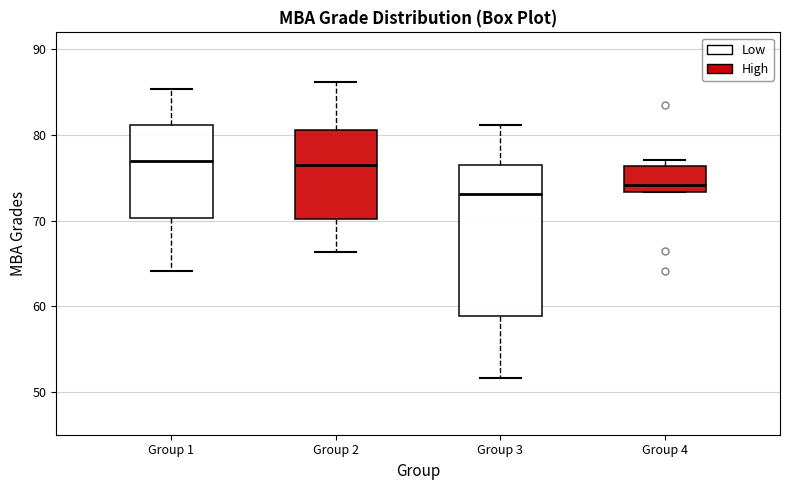

Which box is the tallest, from its lower edge to its upper edge?

Group 3